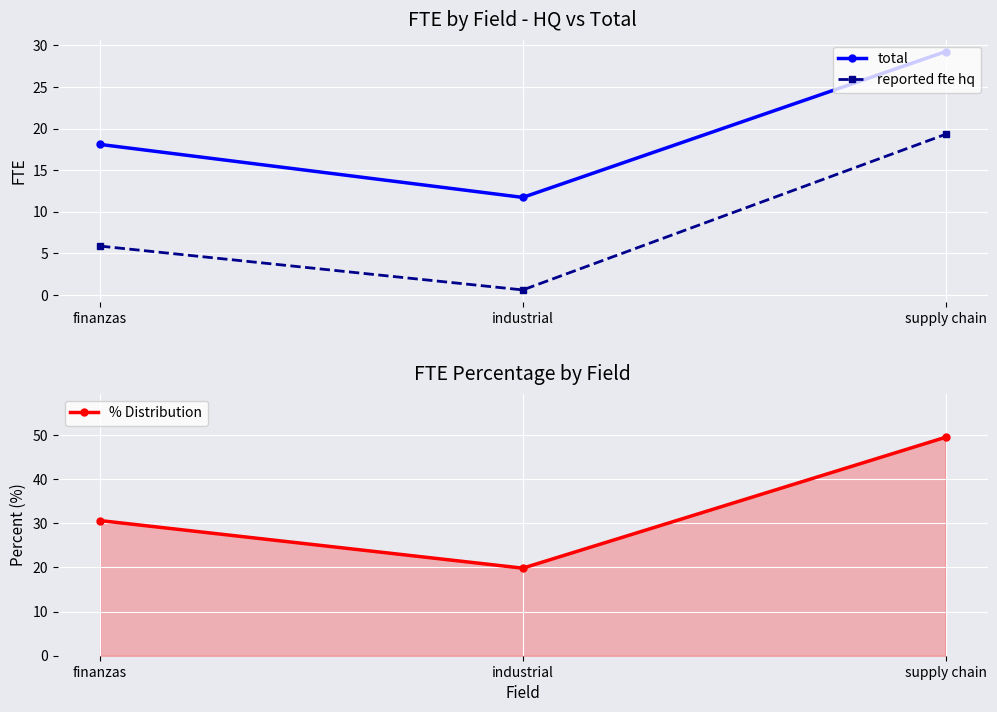

Reading right to left, what are all the values shown in this chart?

total: 29.2	11.7	18.1
reported fte hq: 19.3	0.6	5.9
% Distribution: 49.5	19.9	30.6